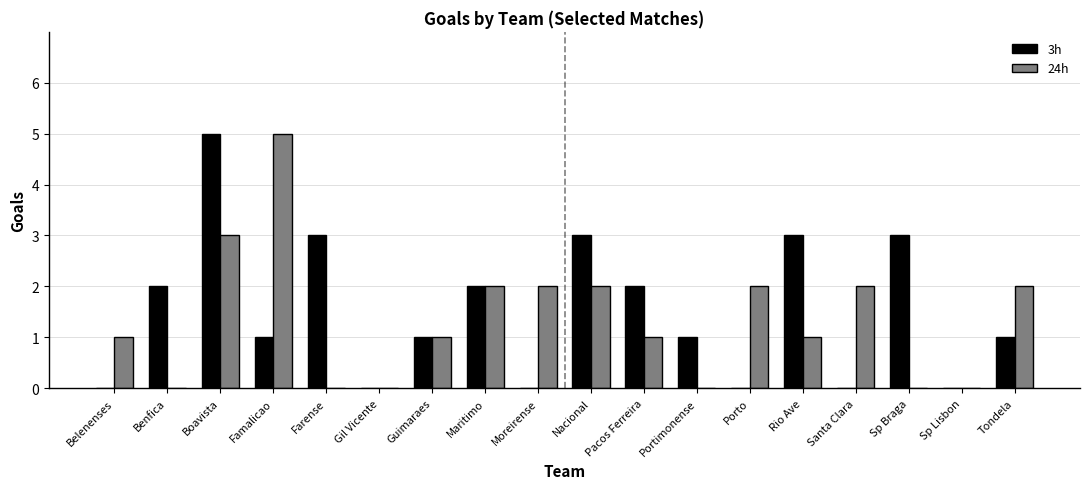

What is the sum of all 24h values?

24